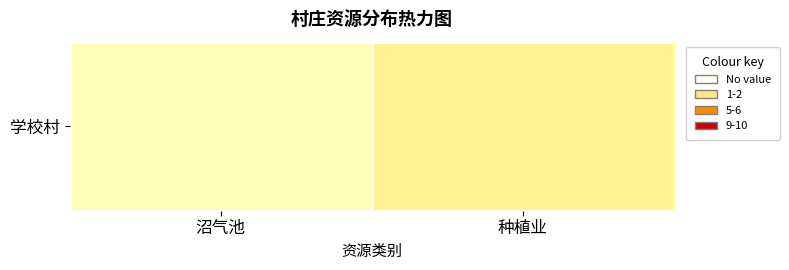

What is the smallest value displayed?

1